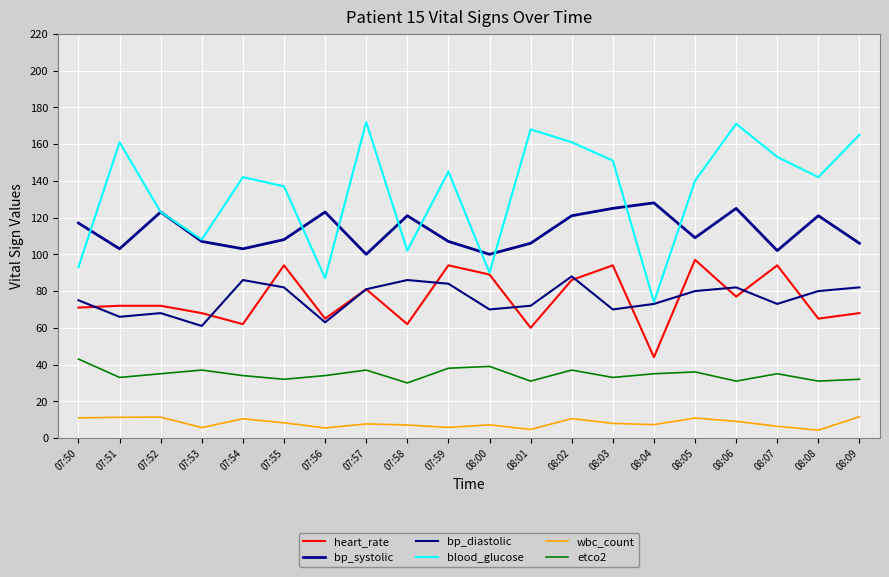

Is this an area chart (filled region under the line)?

No